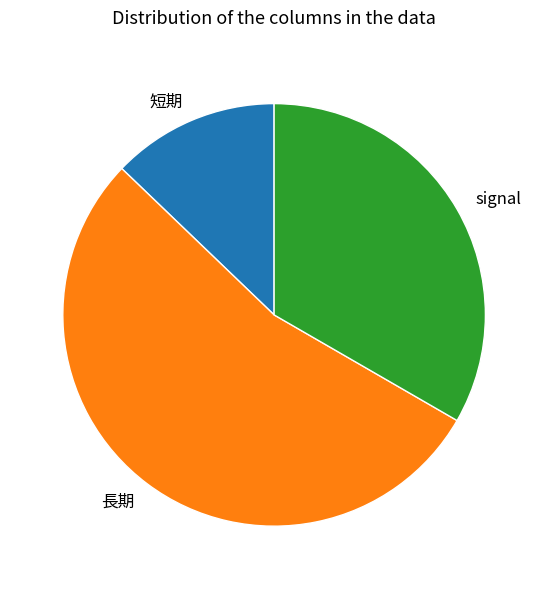

True or false: 長期 accounts for 42% of the total.

False